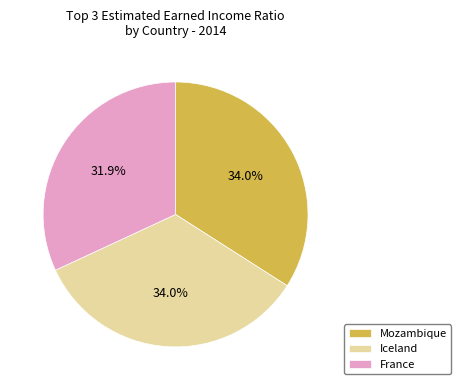

Which category has the smallest portion of the pie?

France